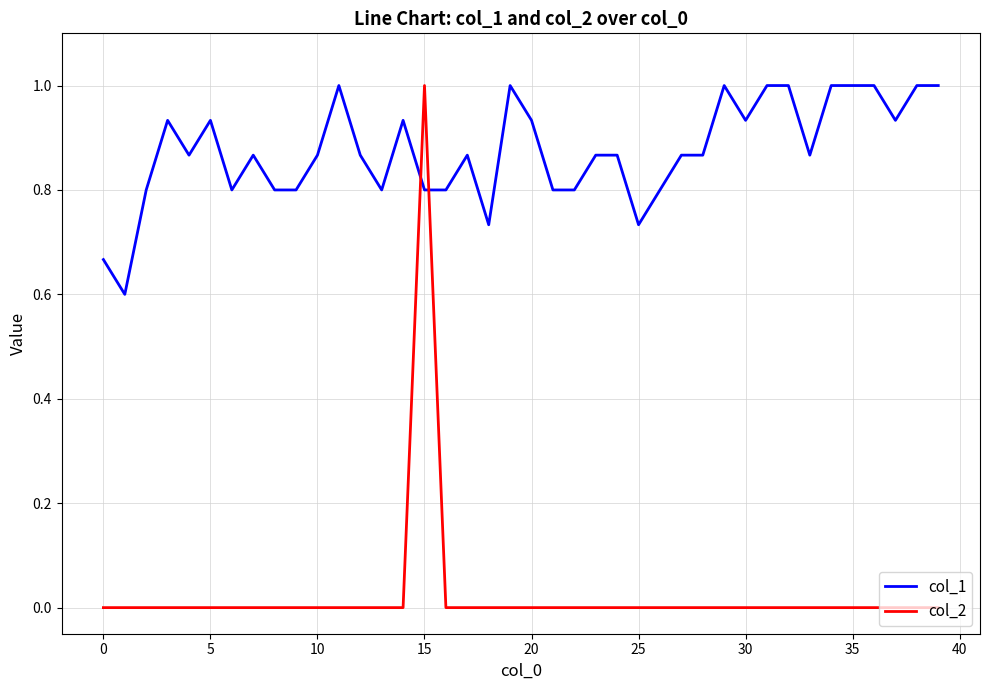

What is the maximum value shown in the chart?

1.0